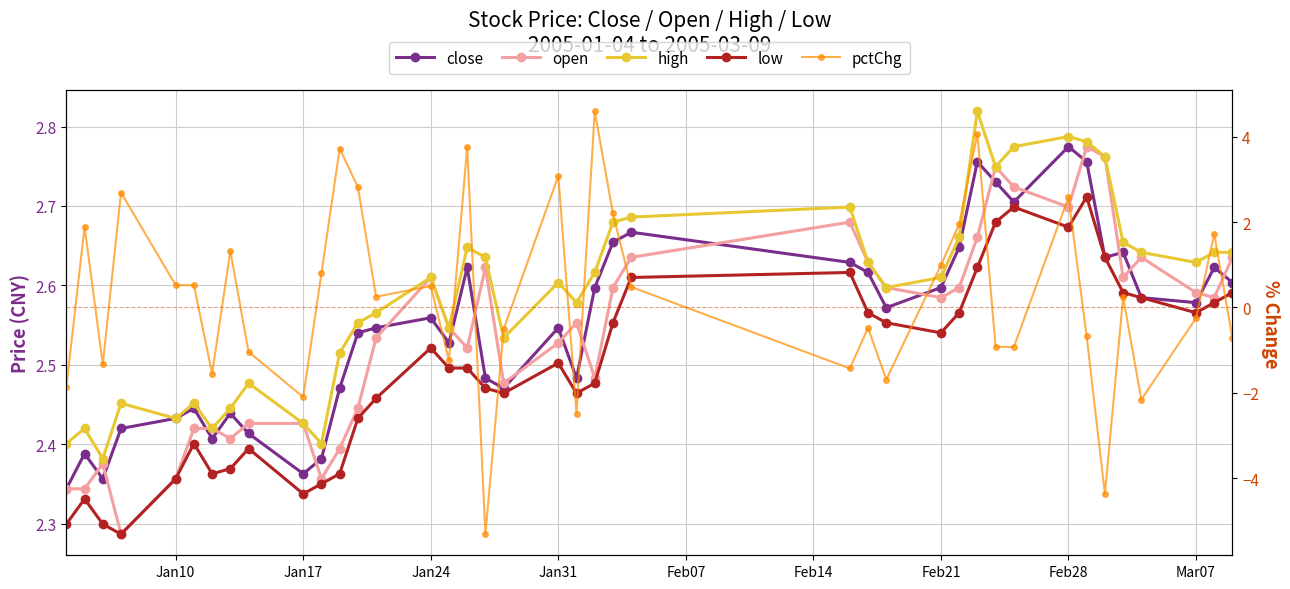

How many lines are shown in the chart?

5